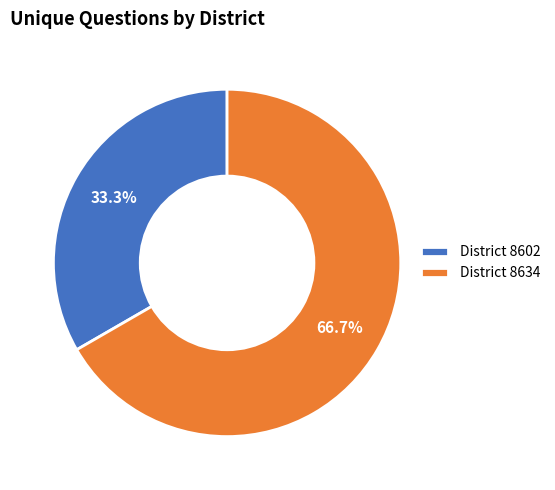

What is the total percentage of District 8634 and District 8602?

100.0%